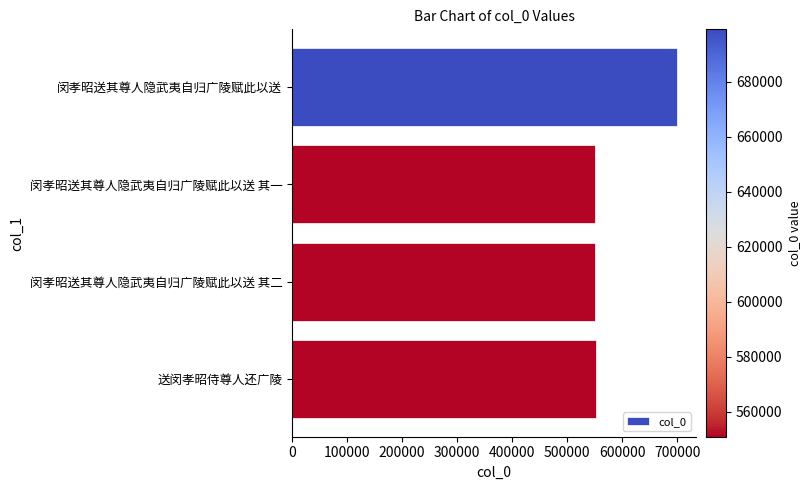

What is the change in value from 闵孝昭送其尊人隐武夷自归广陵赋此以送 to 送闵孝昭侍尊人还广陵?

-147697